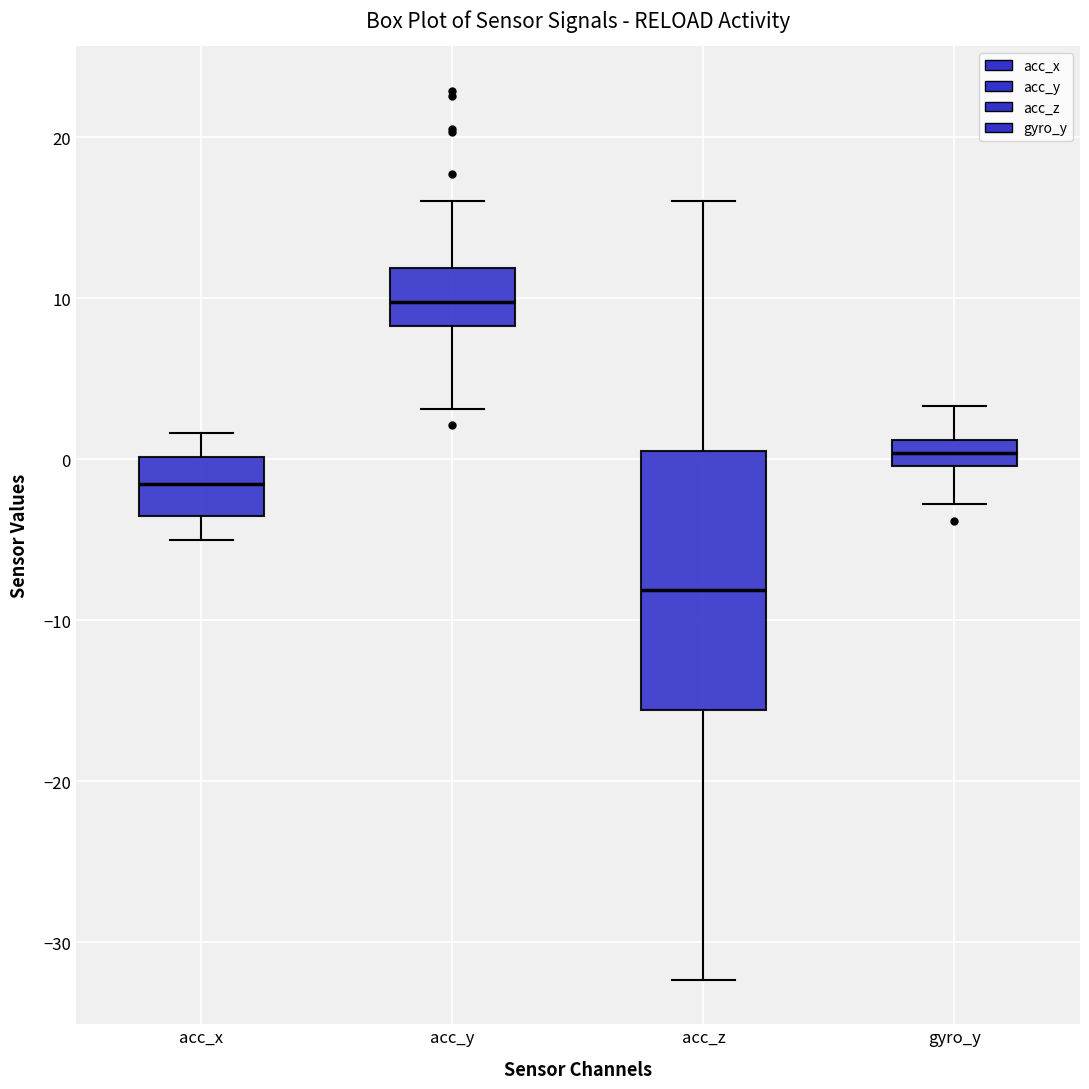

Reading left to right, transcribe this box plot: for each box, give where its median line is, the range the box spans, and where its two whiskers end, as read against the y-axis. The values are not printed on the chart, so give them approximately, as read against the axis.

acc_x: median -2, box -4 to 0, whiskers -5 to 2
acc_y: median 10, box 8 to 12, whiskers 3 to 16
acc_z: median -8, box -16 to 1, whiskers -32 to 16
gyro_y: median 0 (inside the box), box 0 to 1, whiskers -3 to 3